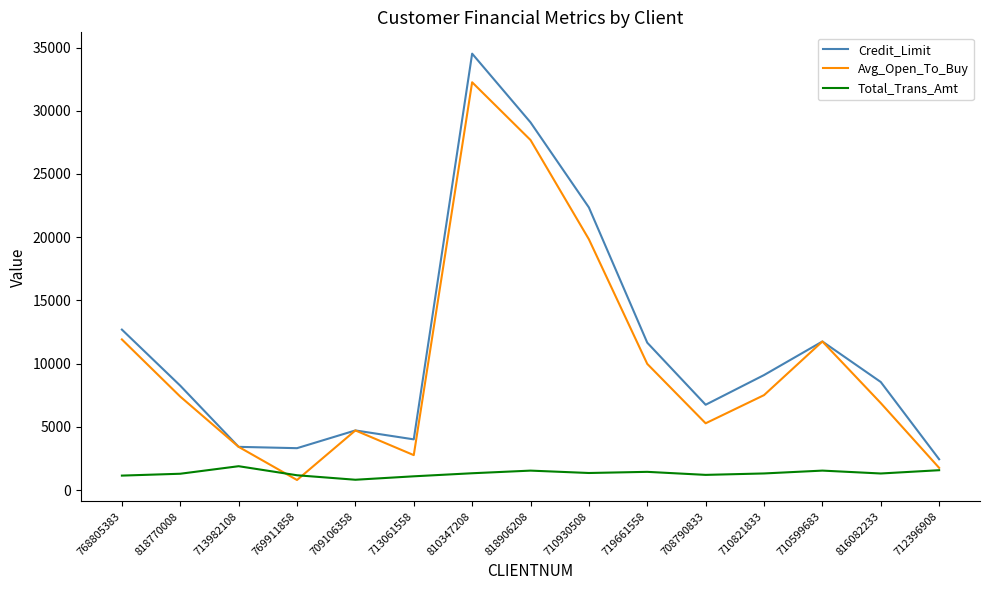

True or false: Credit_Limit has a value of 5819 at 713982108.

False